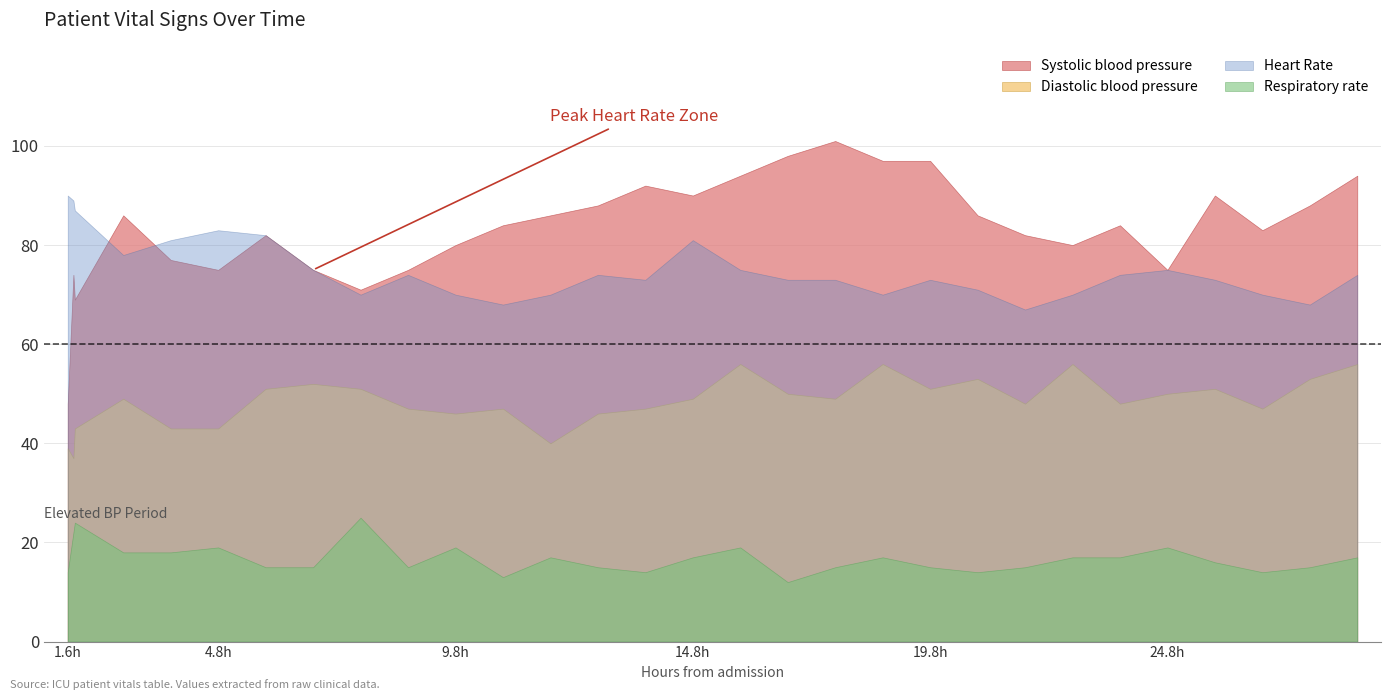

At how many categories does at least one series exceed 60?

30